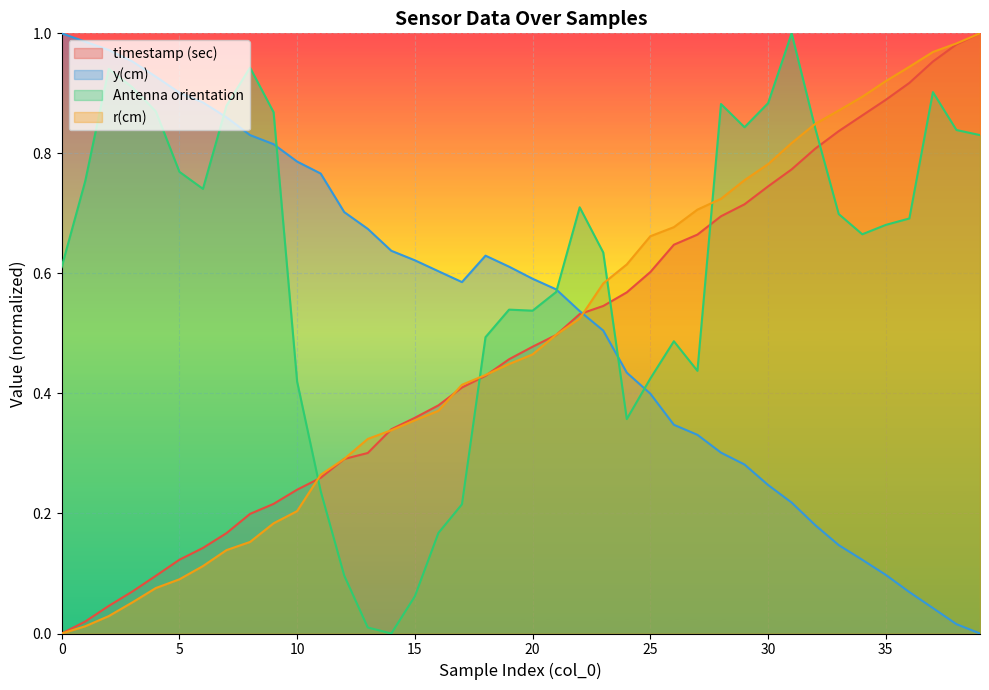

Read the Antenna orientation value at 16.

0.2